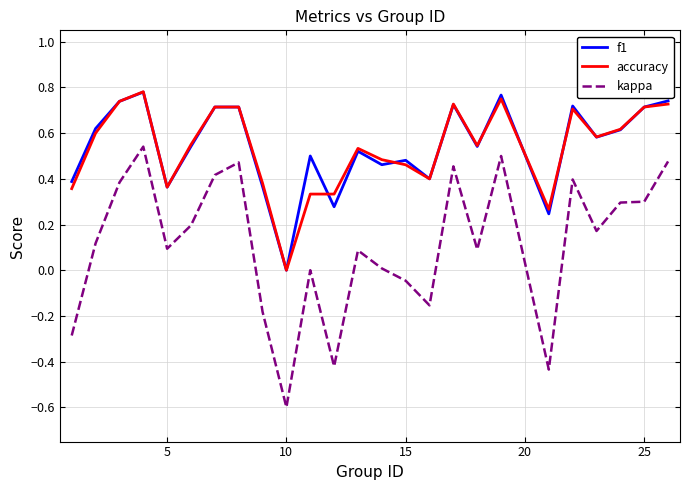

Which series has the largest range (max minus min)?

kappa